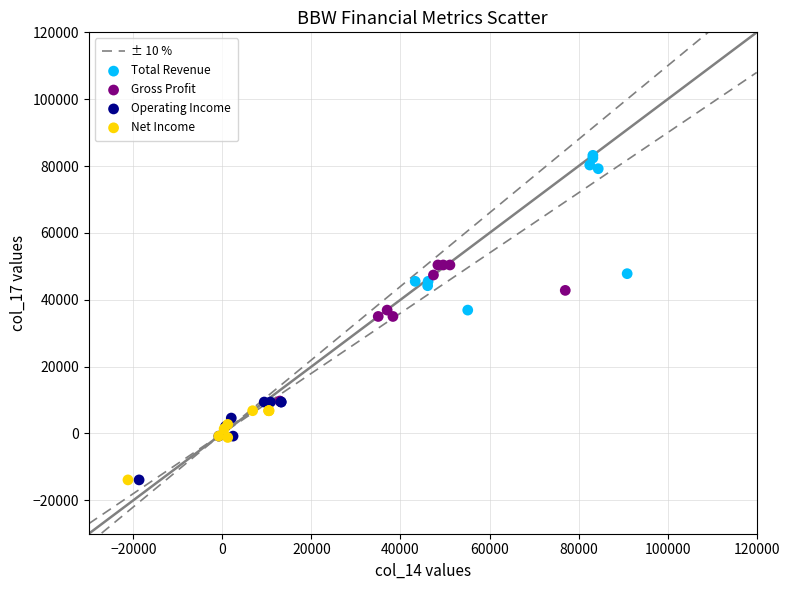

Which series has the widest spread of Y values?

Total Revenue